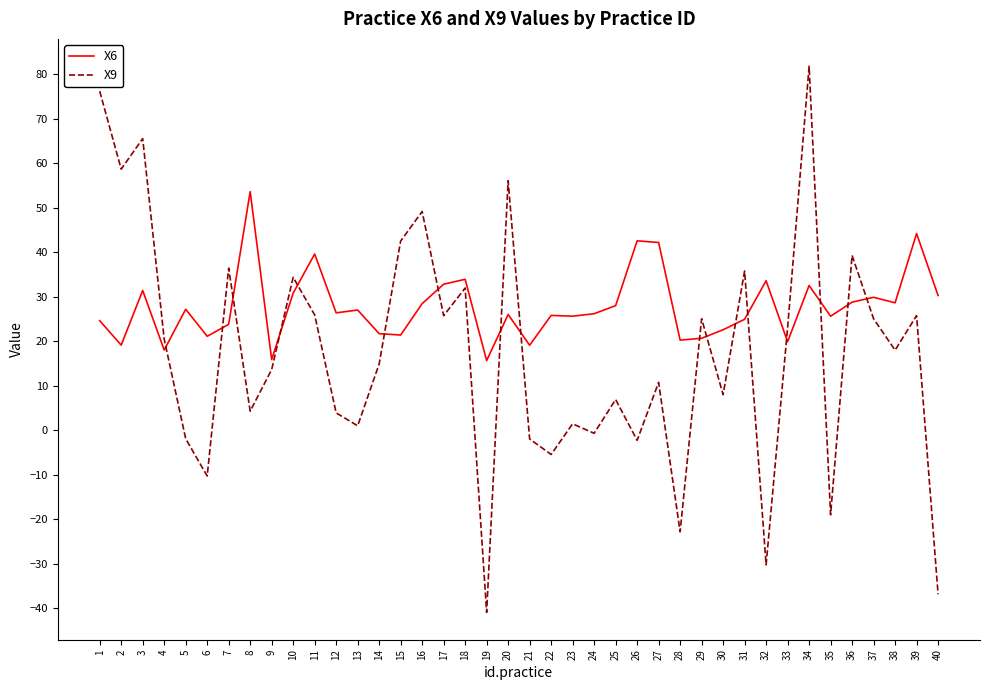

Which series has the widest spread of values?

X9